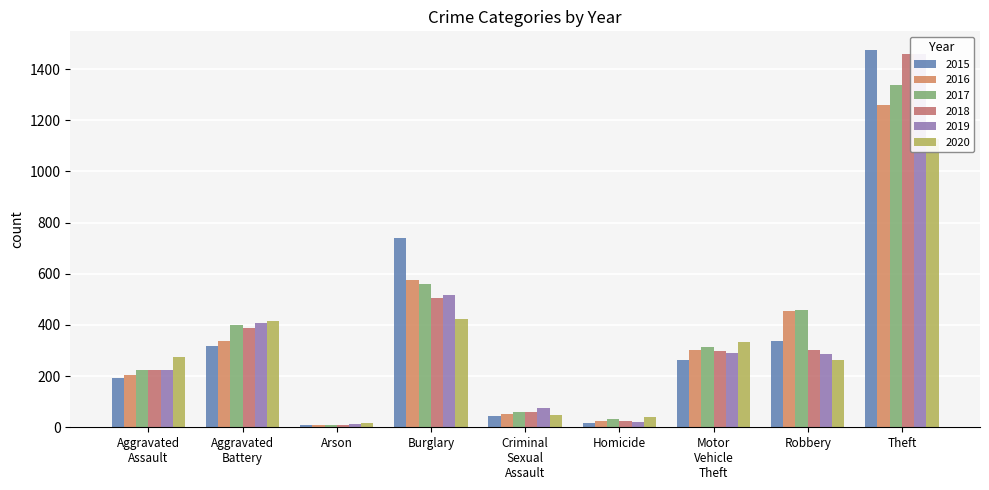

The 2016 series shows 1259 at Theft. True or false?

True